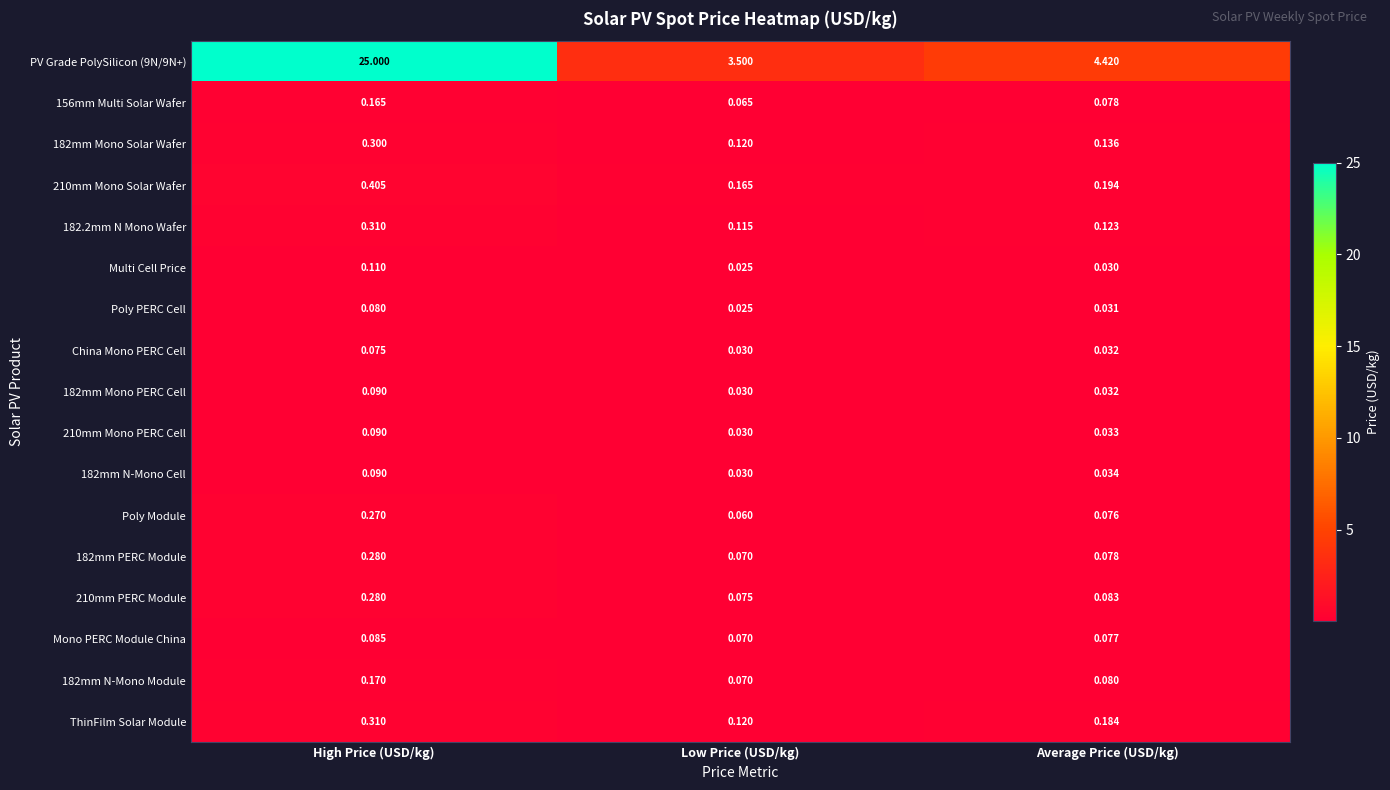

List the labels in order of 210mm Mono Solar Wafer value, smallest first.

Low Price (USD/kg), Average Price (USD/kg), High Price (USD/kg)